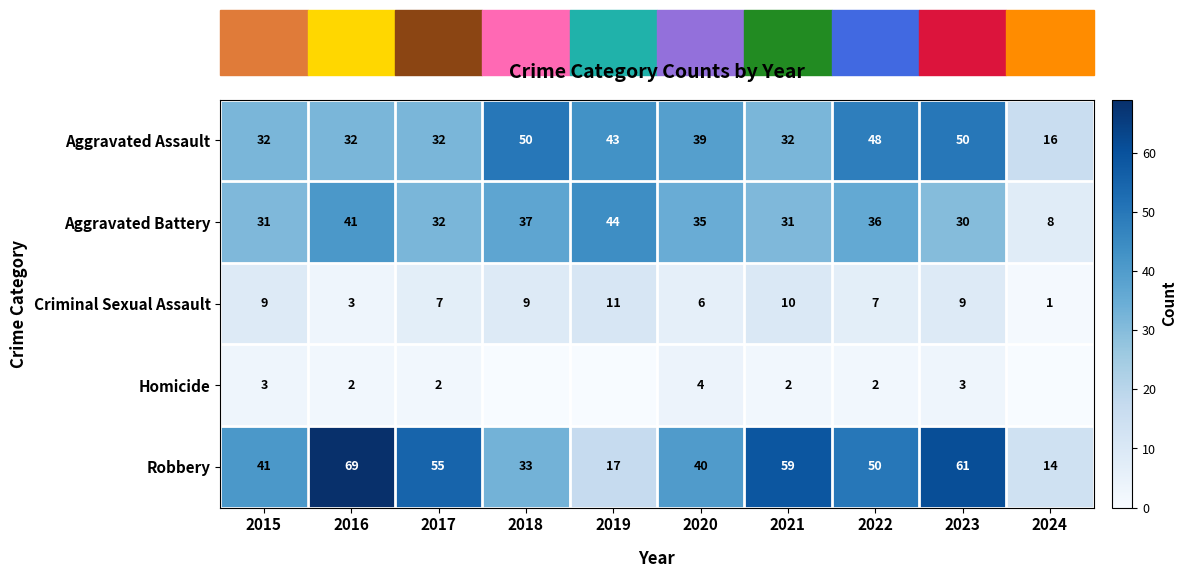

What is the difference between the highest and lowest values at 2024?

16